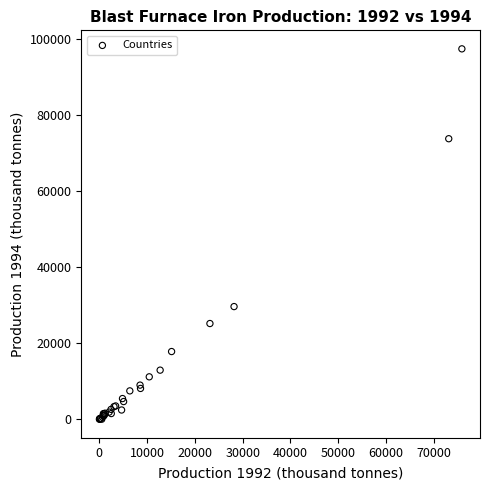

What Y value in the scatter plot is closest to 48712?

29632